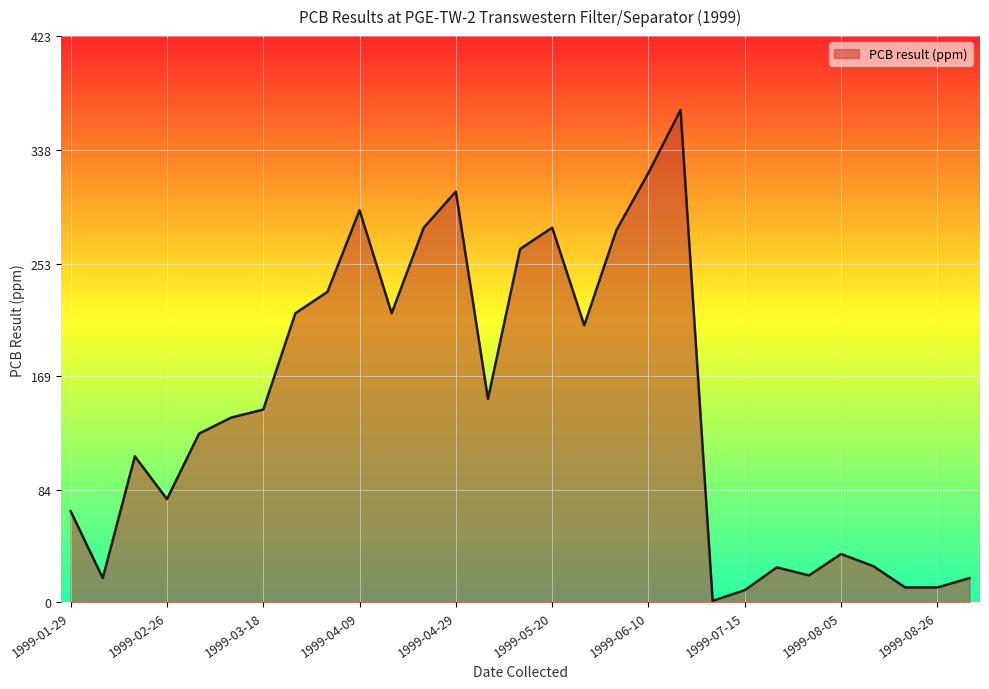

How many distinct data groups are displayed?

1